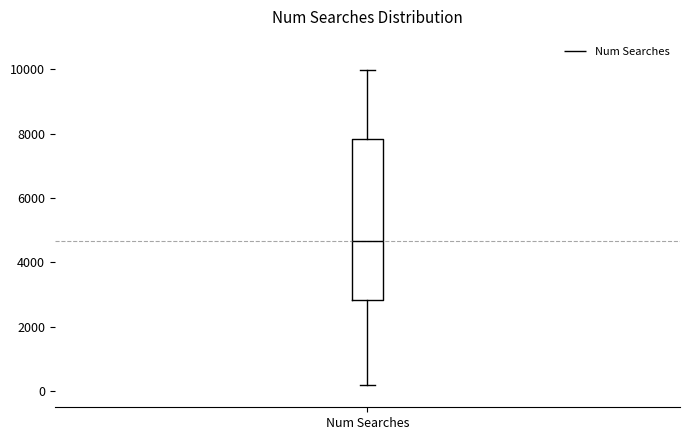

Read this box plot against the y-axis: the position of the median line, the range covered by the box, and the ends of both whiskers. The values are not printed on the chart, so give them approximately, as read against the axis.

median 4600, box 2800 to 7800, whiskers 200 to 10000